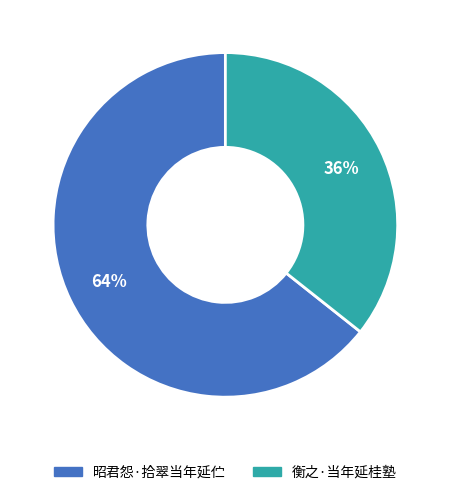

Rank the categories by value from highest to lowest.

昭君怨·拾翠当年延伫, 衡之·当年延桂塾